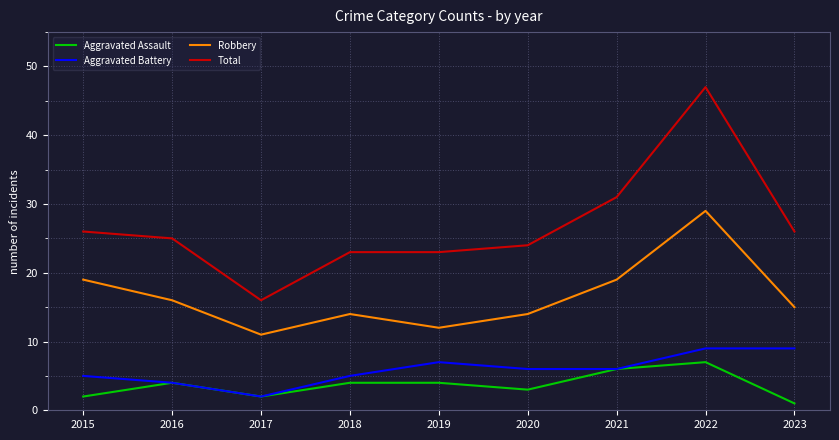

True or false: Total has a value of 17 at 2023.

False